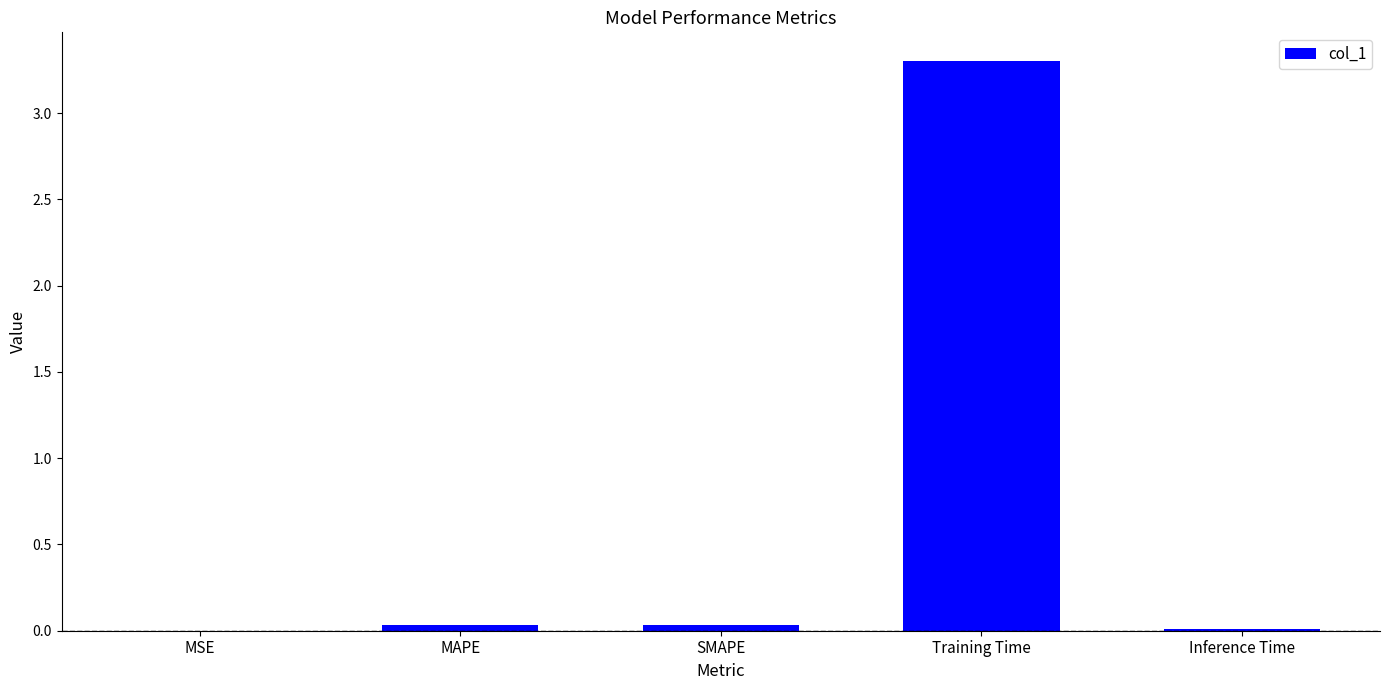

What is the approximate value at Training Time?

3.3